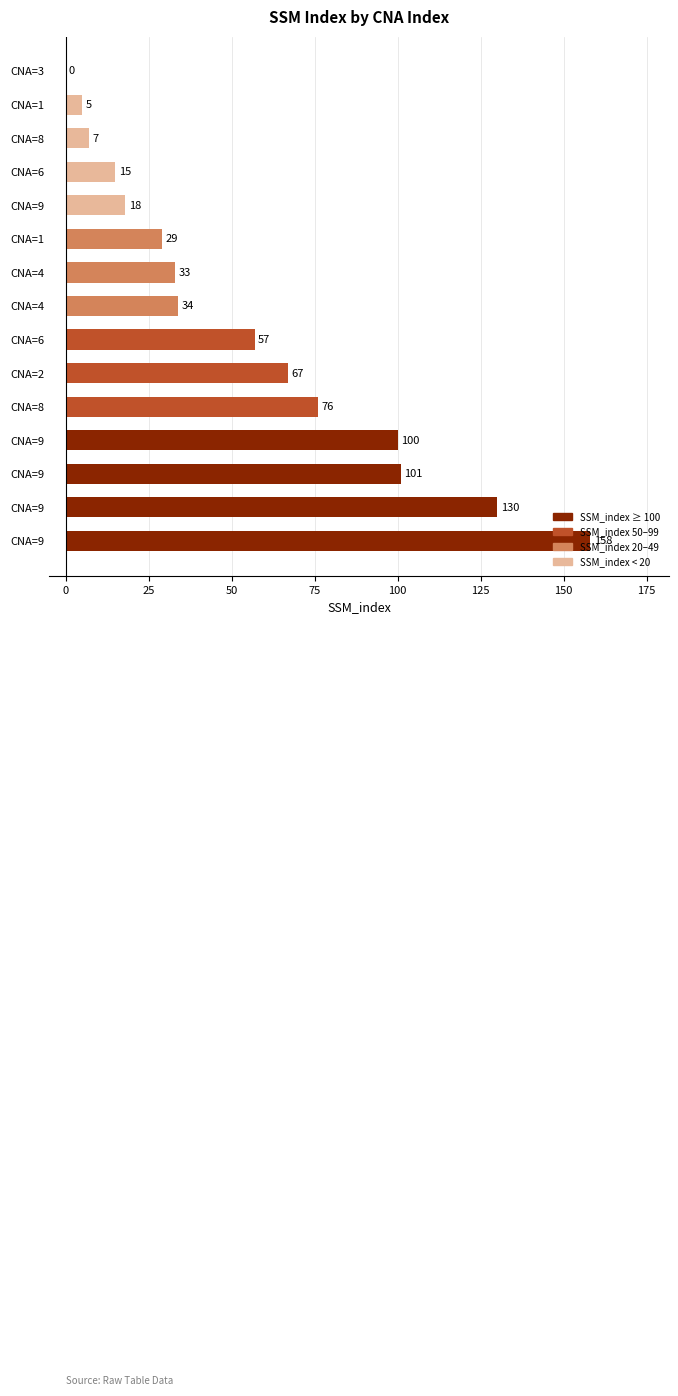

Count the number of data series in this chart.

1